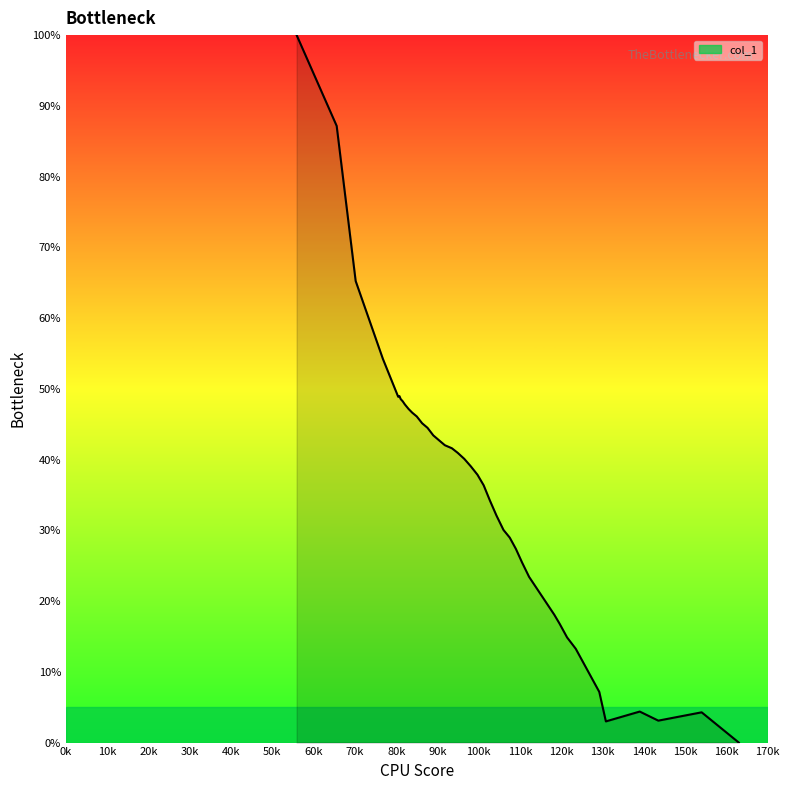

What is the greatest value displayed?

100.0